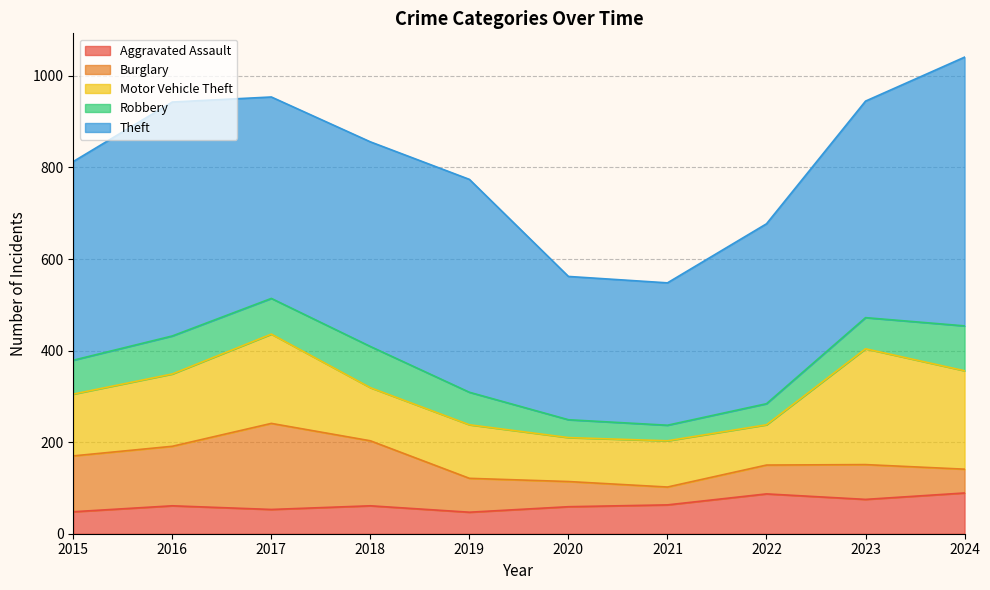

Is the value of Aggravated Assault at 2020 greater than the value of Theft at 2020?

No